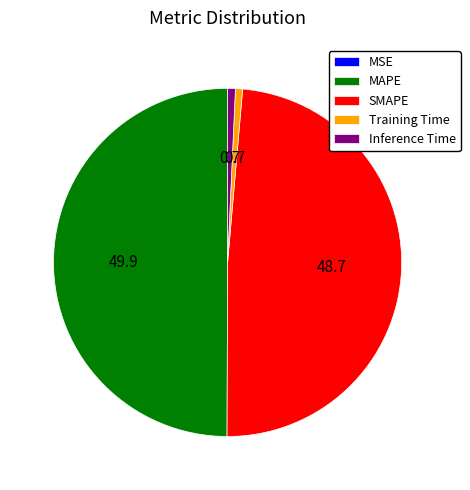

Approximately how many times larger is the value at SMAPE compared to MAPE?

1.0